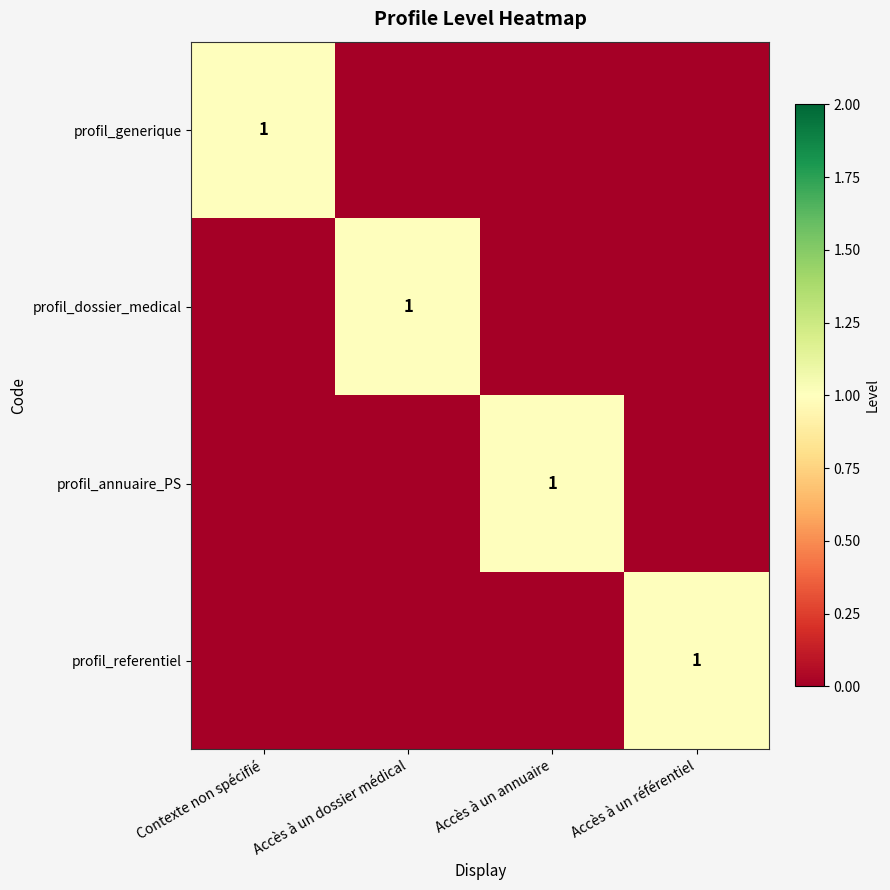

At how many categories does at least one series exceed 0?

4